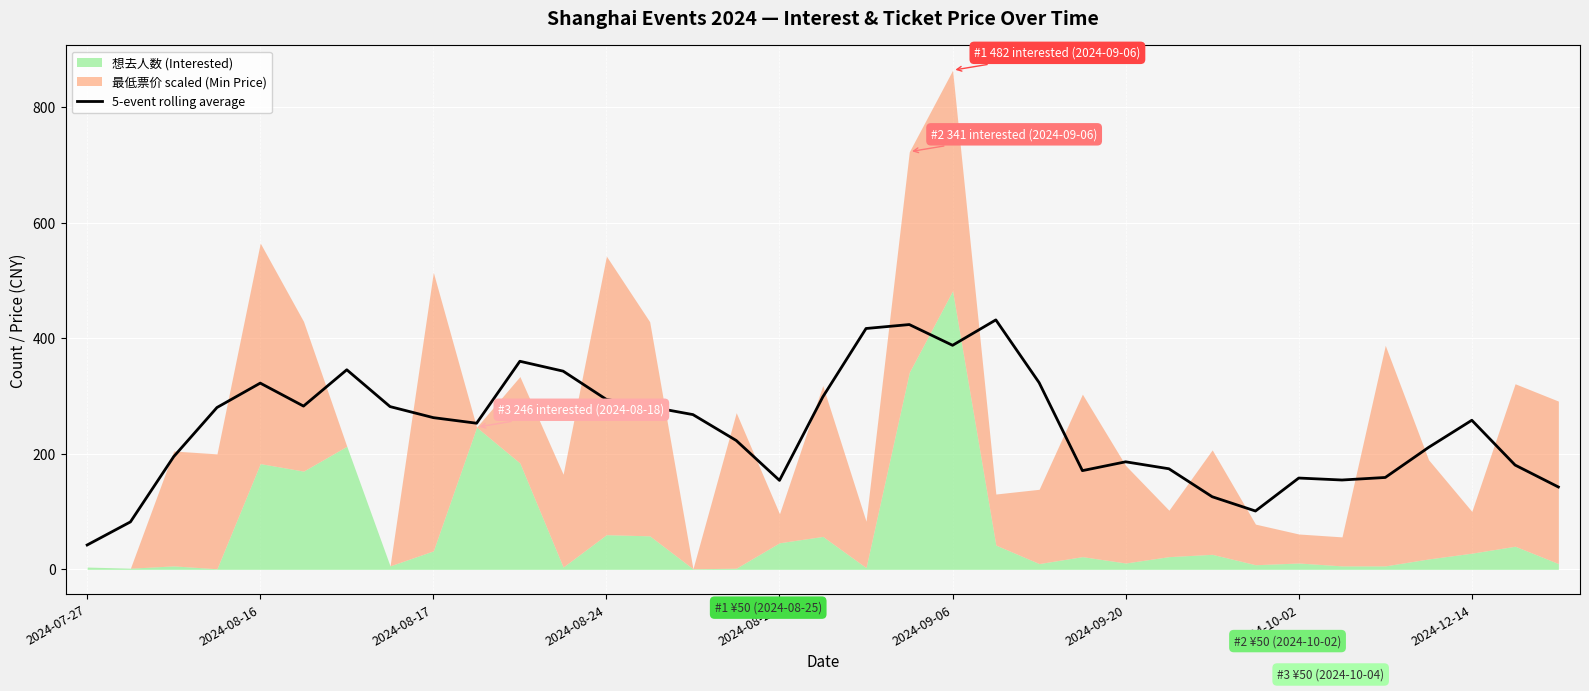

The value of 5-event rolling average at 2024-09-20 is 186.1. True or false?

True